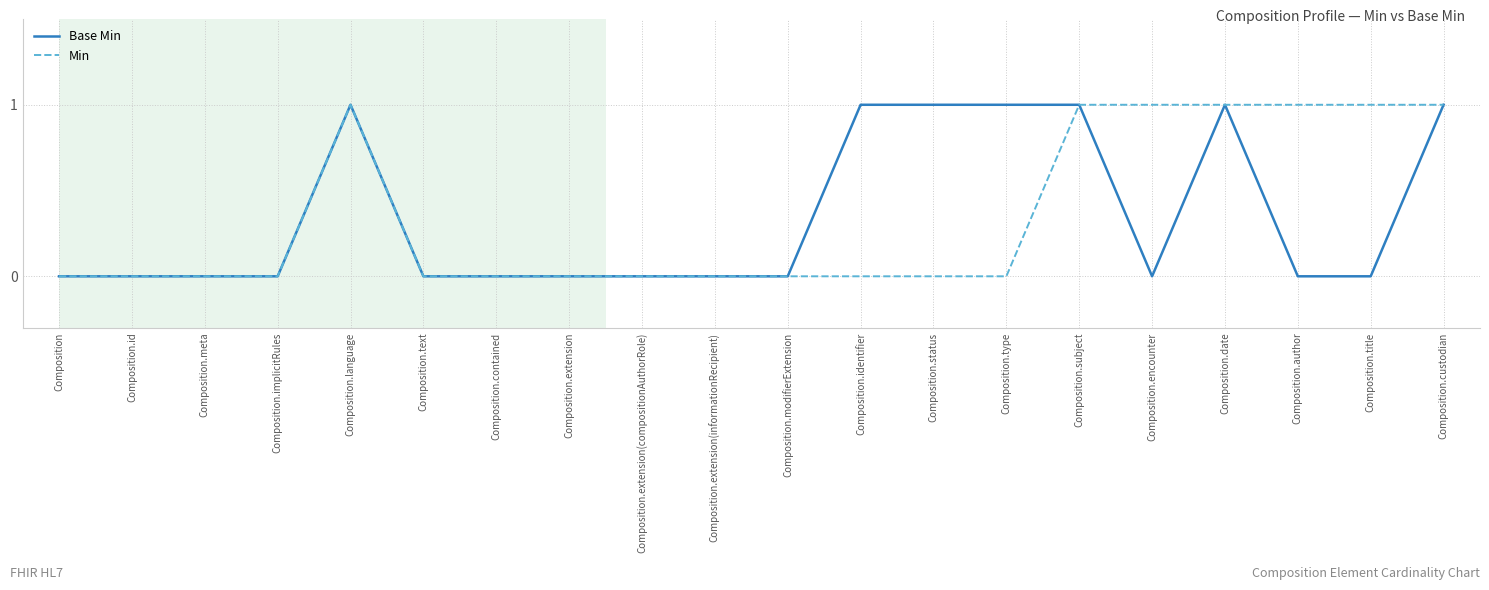

Reading left to right, transcribe all the data shown in this chart.

Base Min: Composition=0	Composition.id=0	Composition.meta=0	Composition.implicitRules=0	Composition.language=1	Composition.text=0	Composition.contained=0	Composition.extension=0	Composition.extension(compositionAuthorRole)=0	Composition.extension(informationRecipient)=0	Composition.modifierExtension=0	Composition.identifier=1	Composition.status=1	Composition.type=1	Composition.subject=1	Composition.encounter=0	Composition.date=1	Composition.author=0	Composition.title=0	Composition.custodian=1
Min: Composition=0	Composition.id=0	Composition.meta=0	Composition.implicitRules=0	Composition.language=1	Composition.text=0	Composition.contained=0	Composition.extension=0	Composition.extension(compositionAuthorRole)=0	Composition.extension(informationRecipient)=0	Composition.modifierExtension=0	Composition.identifier=0	Composition.status=0	Composition.type=0	Composition.subject=1	Composition.encounter=1	Composition.date=1	Composition.author=1	Composition.title=1	Composition.custodian=1